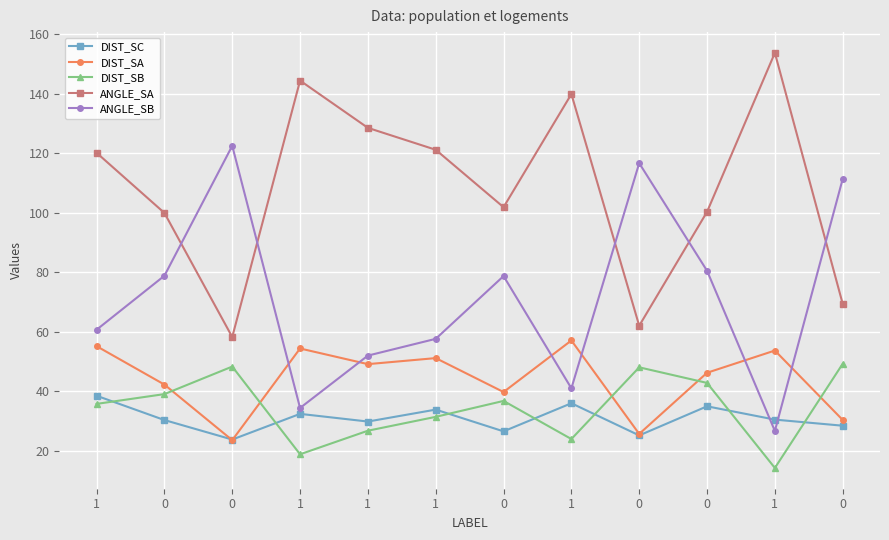

How many lines are shown in the chart?

5